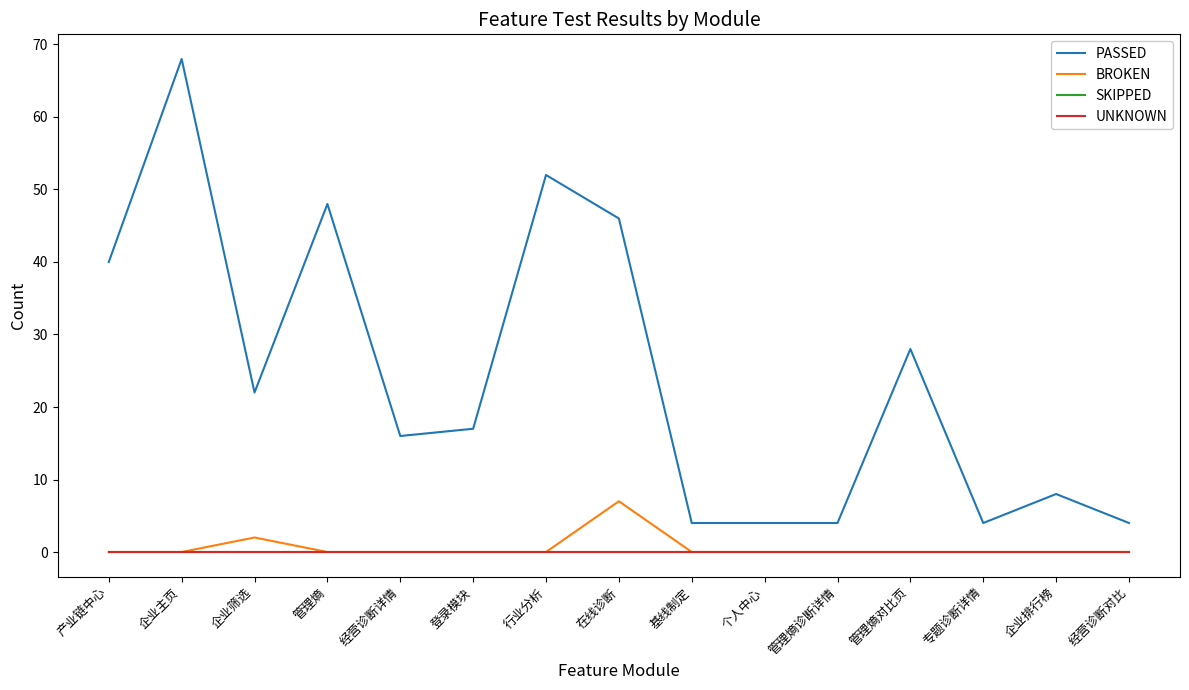

Is this an area chart (filled region under the line)?

No